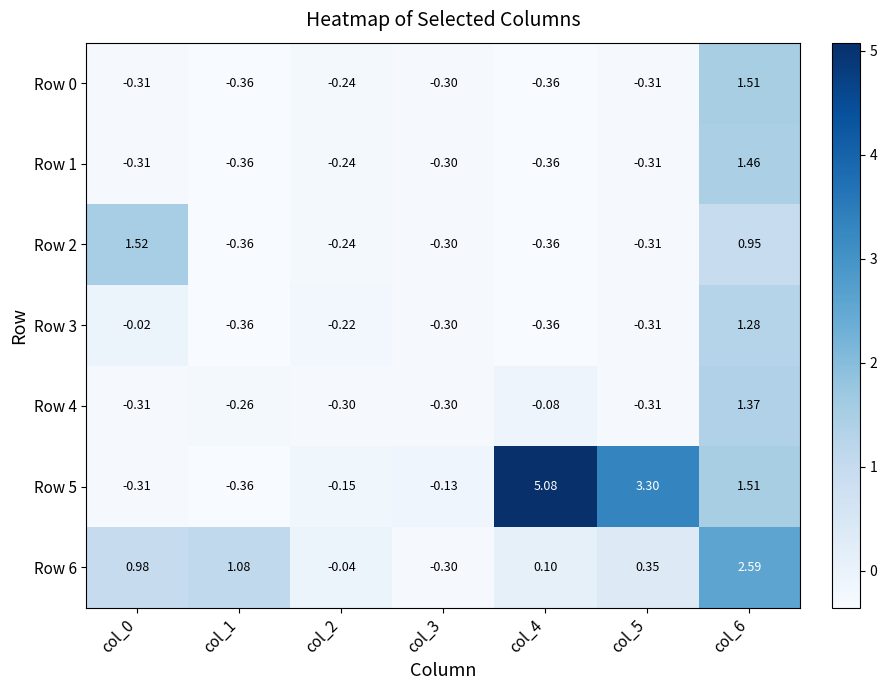

Is the value of Row 5 at col_3 greater than the value of Row 4 at col_3?

Yes